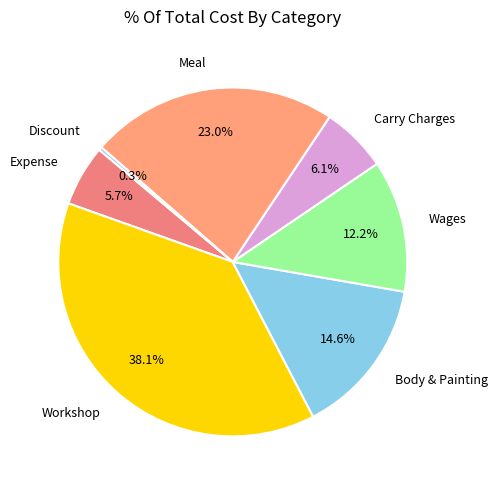

How many segments does this pie chart have?

7